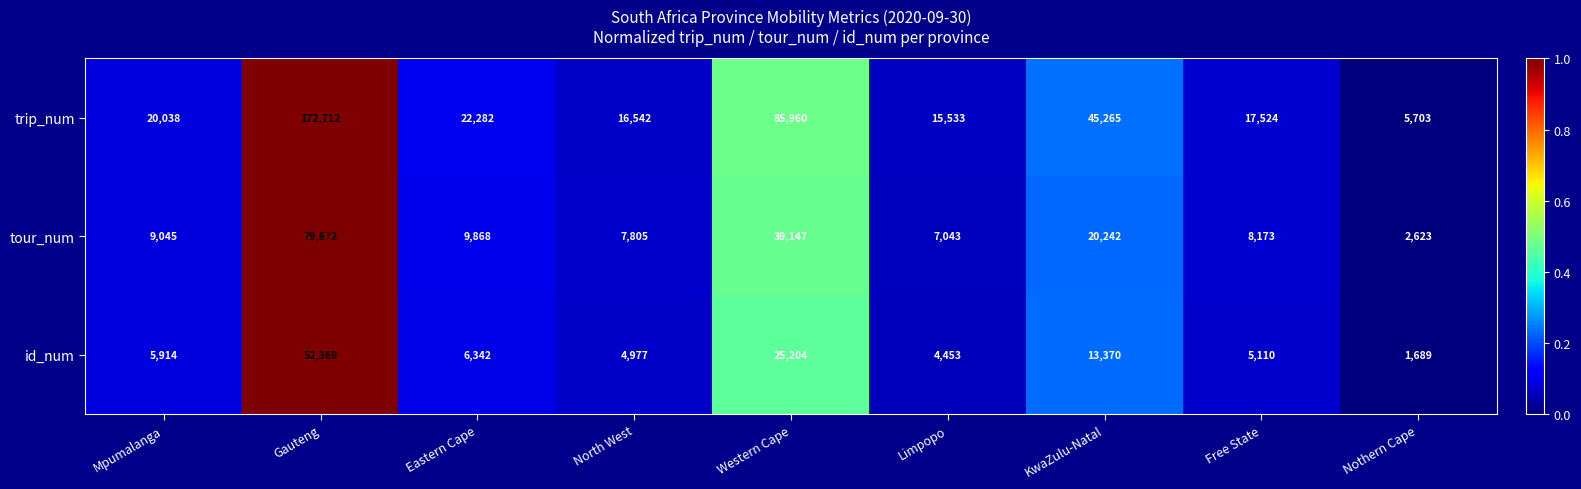

What is the sum of all trip_num values?

401559